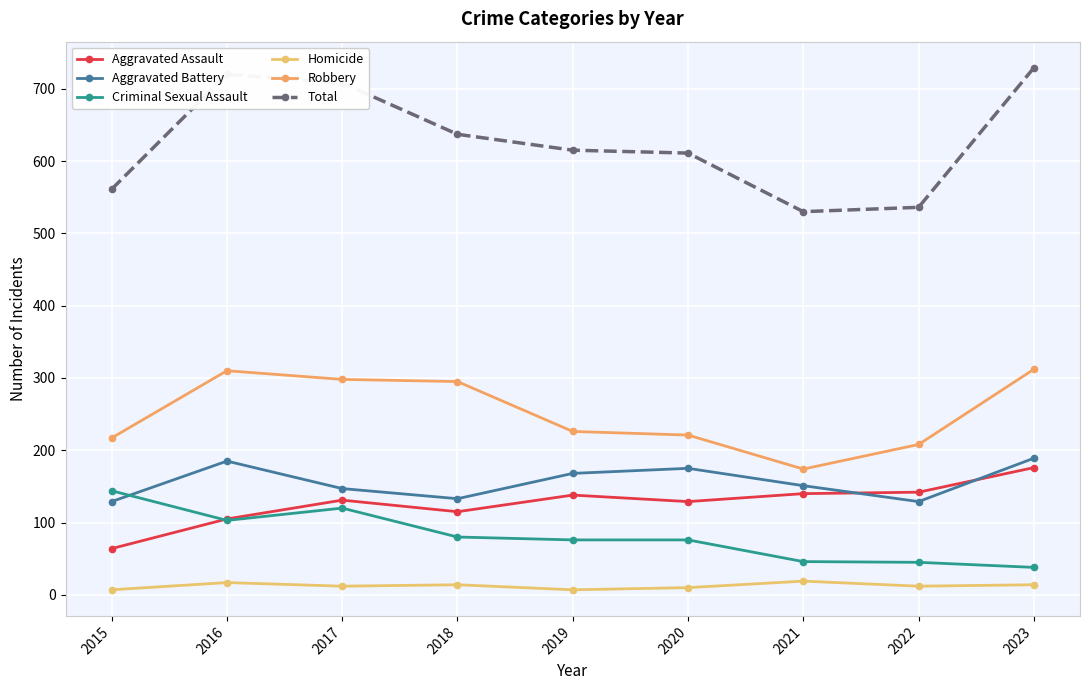

True or false: Criminal Sexual Assault has more than 2 interior local peaks.

False